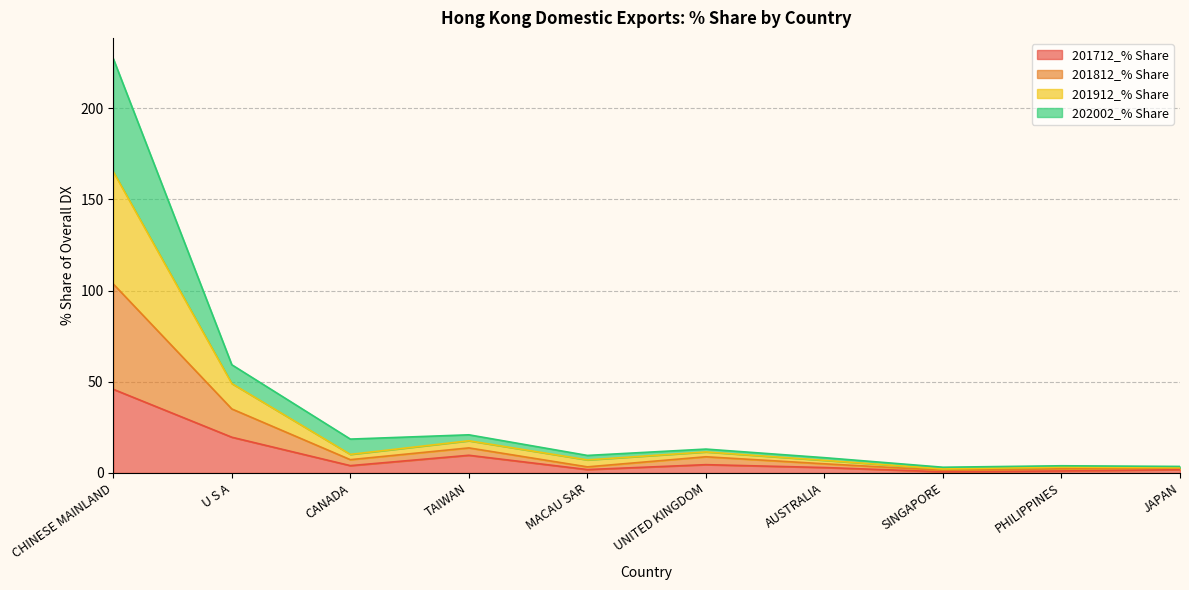

Where is the first local minimum for 201812_% Share?

CANADA